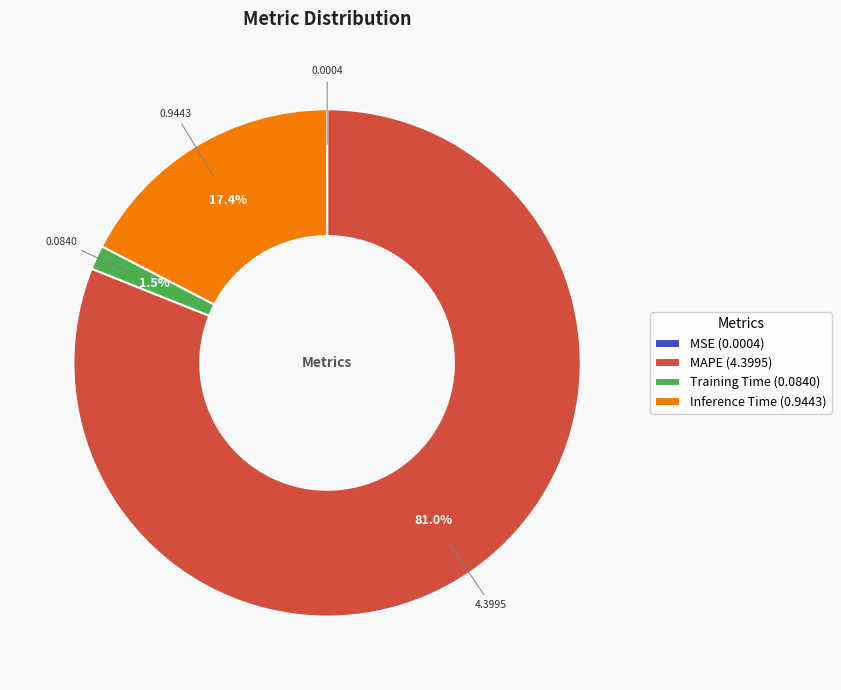

To the nearest percent, what is the difference between the MAPE and Inference Time slice percentages?

64%